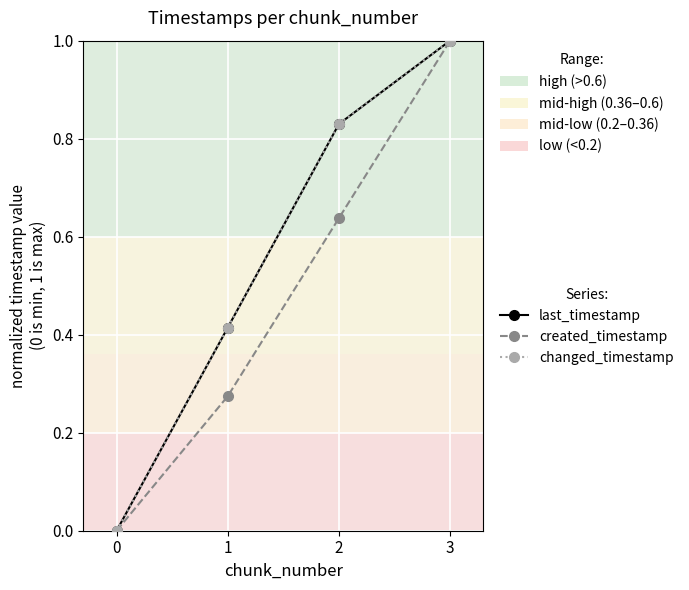

The value of last_timestamp at 3 is 1.0. True or false?

True